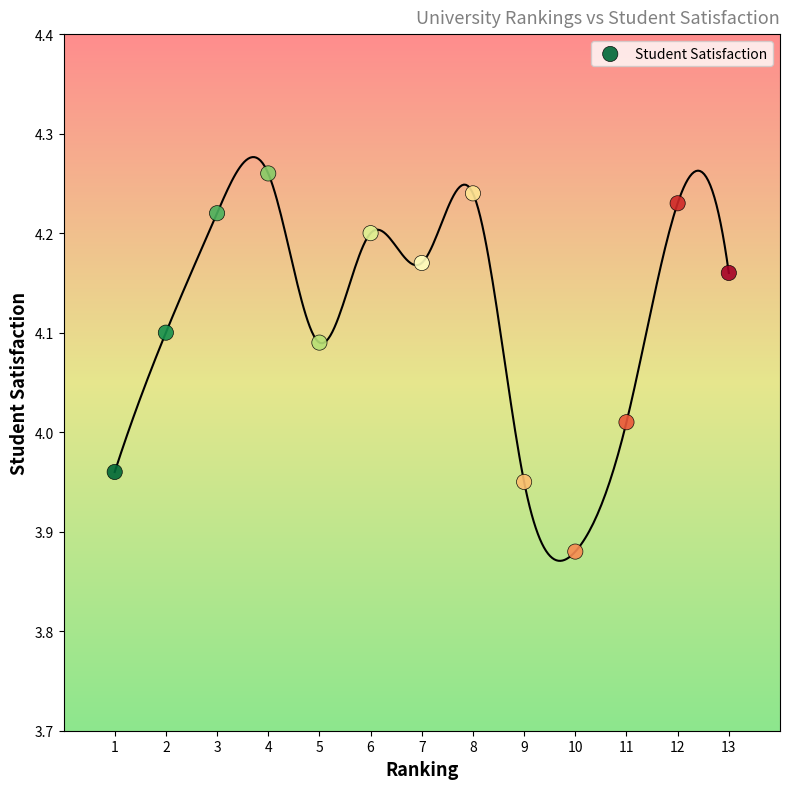

What is the range of Y values (max minus min)?

0.4